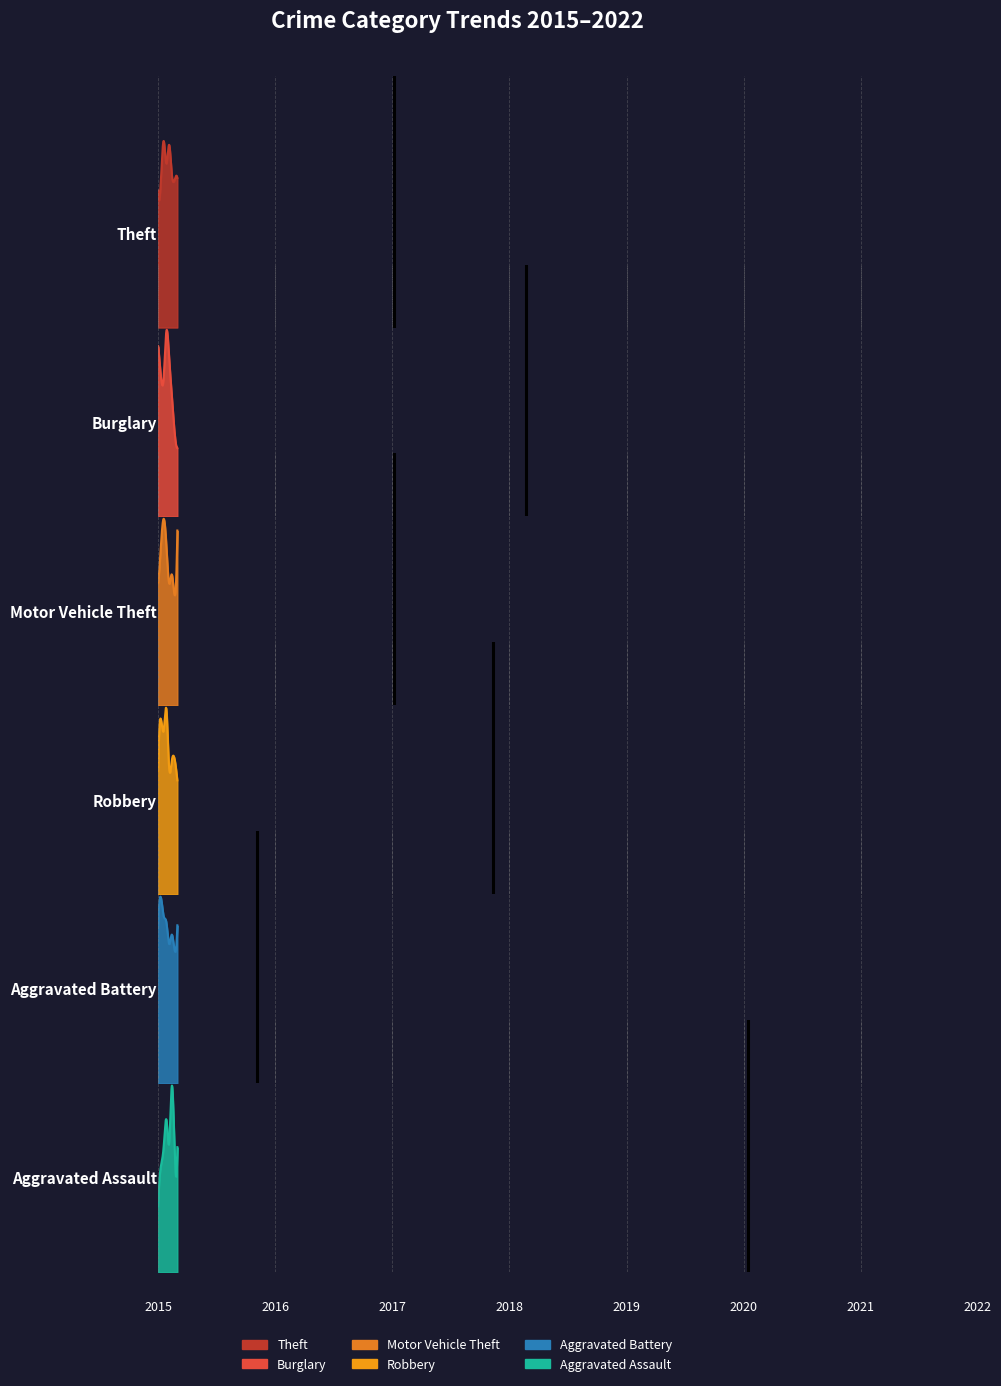

Rank the series by their maximum value, from lowest to highest.

Aggravated Battery, Aggravated Assault, Robbery, Motor Vehicle Theft, Burglary, Theft